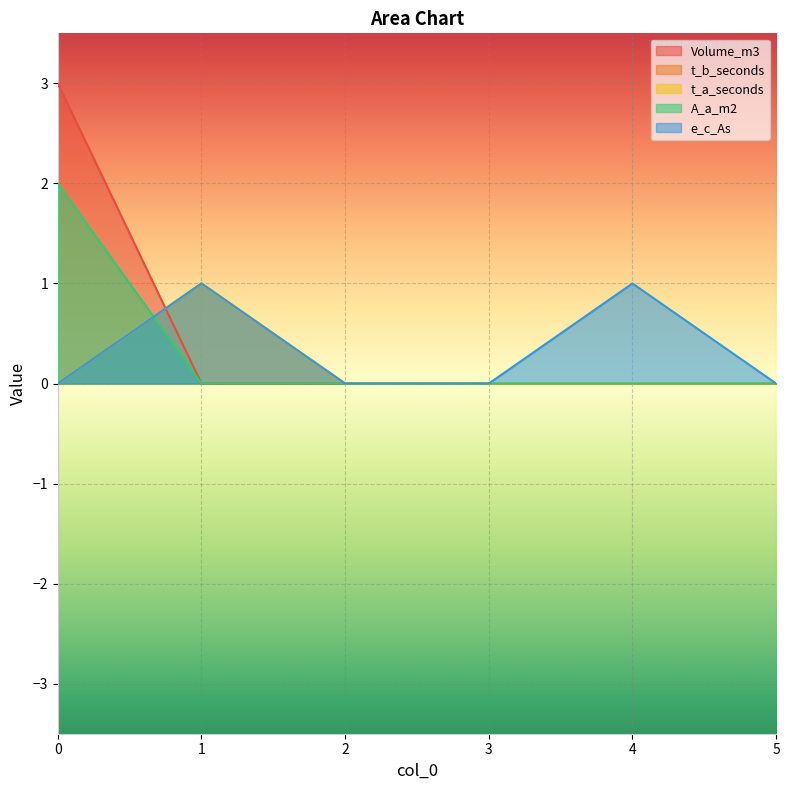

List the labels in order of t_b_seconds value, largest first.

1, 0, 2, 3, 4, 5